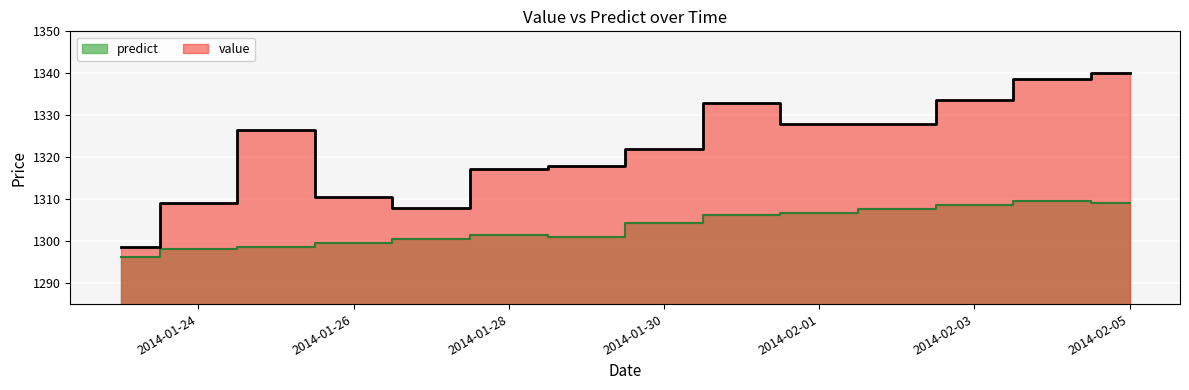

What is the total value across all series at 2014-01-24?

2607.0